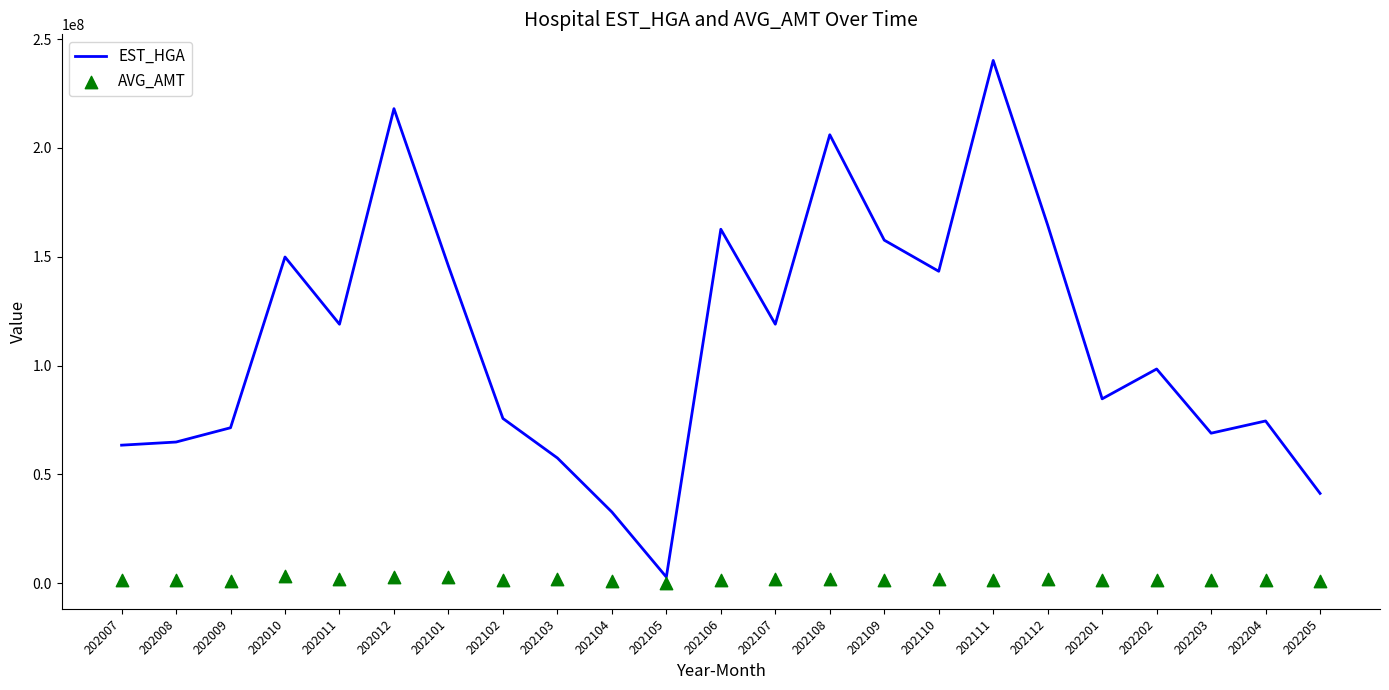

Is the value of AVG_AMT at 202102 greater than the value of EST_HGA at 202101?

No